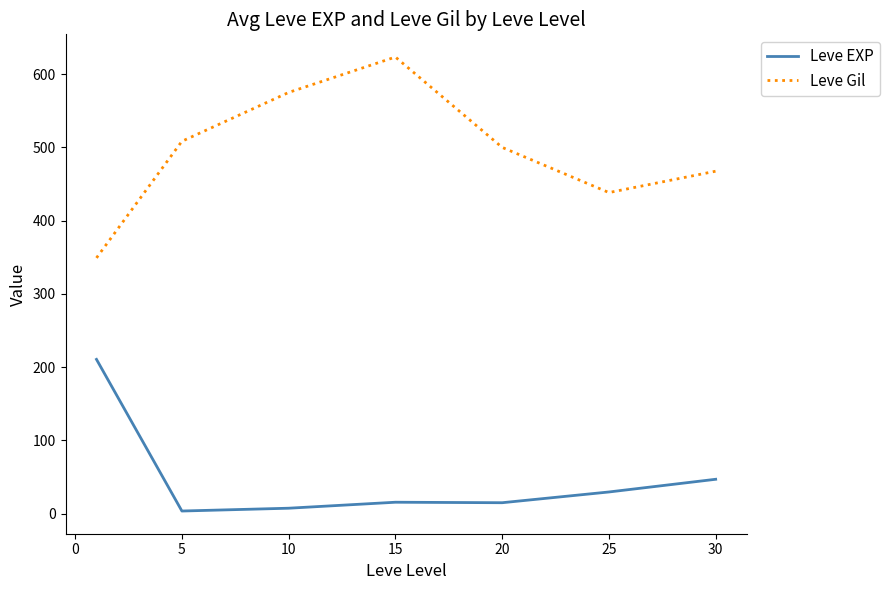

List the series in order of their peak value, highest first.

Leve Gil, Leve EXP